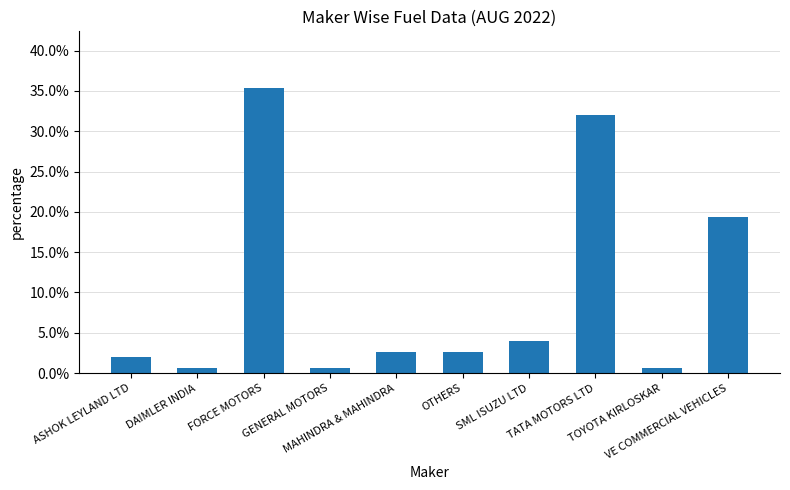

List the labels in order of value, largest first.

FORCE MOTORS, TATA MOTORS LTD, VE COMMERCIAL VEHICLES, SML ISUZU LTD, MAHINDRA & MAHINDRA, OTHERS, ASHOK LEYLAND LTD, DAIMLER INDIA, GENERAL MOTORS, TOYOTA KIRLOSKAR